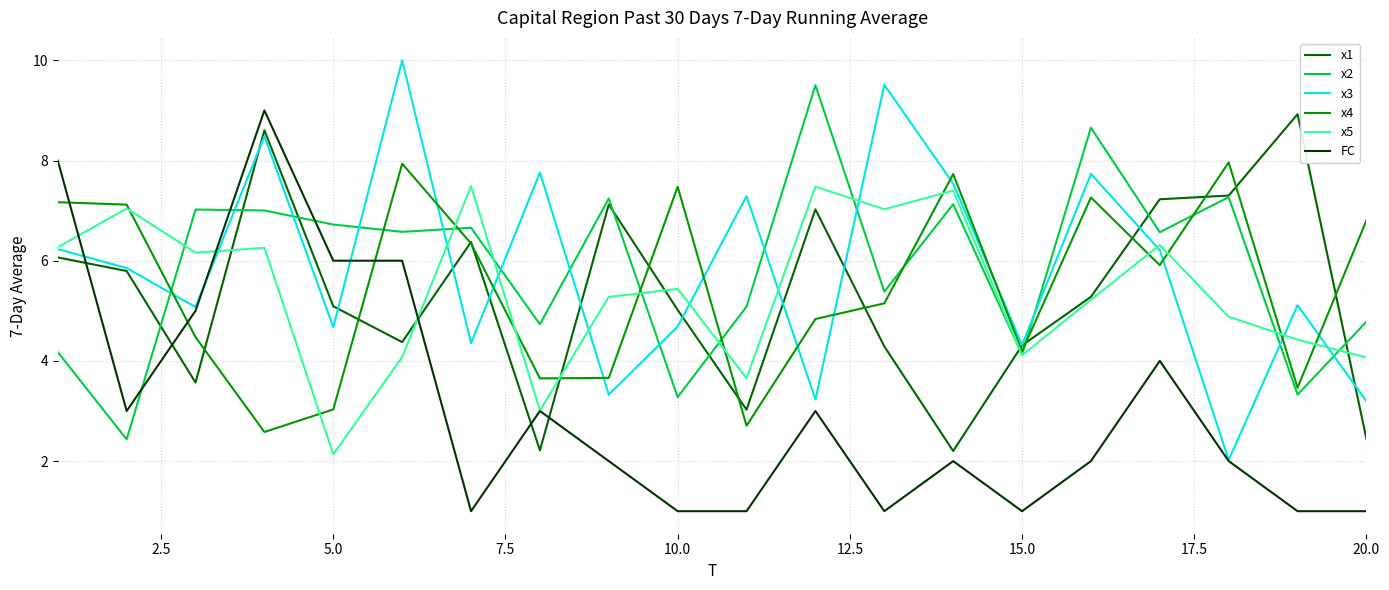

How many lines are shown in the chart?

6